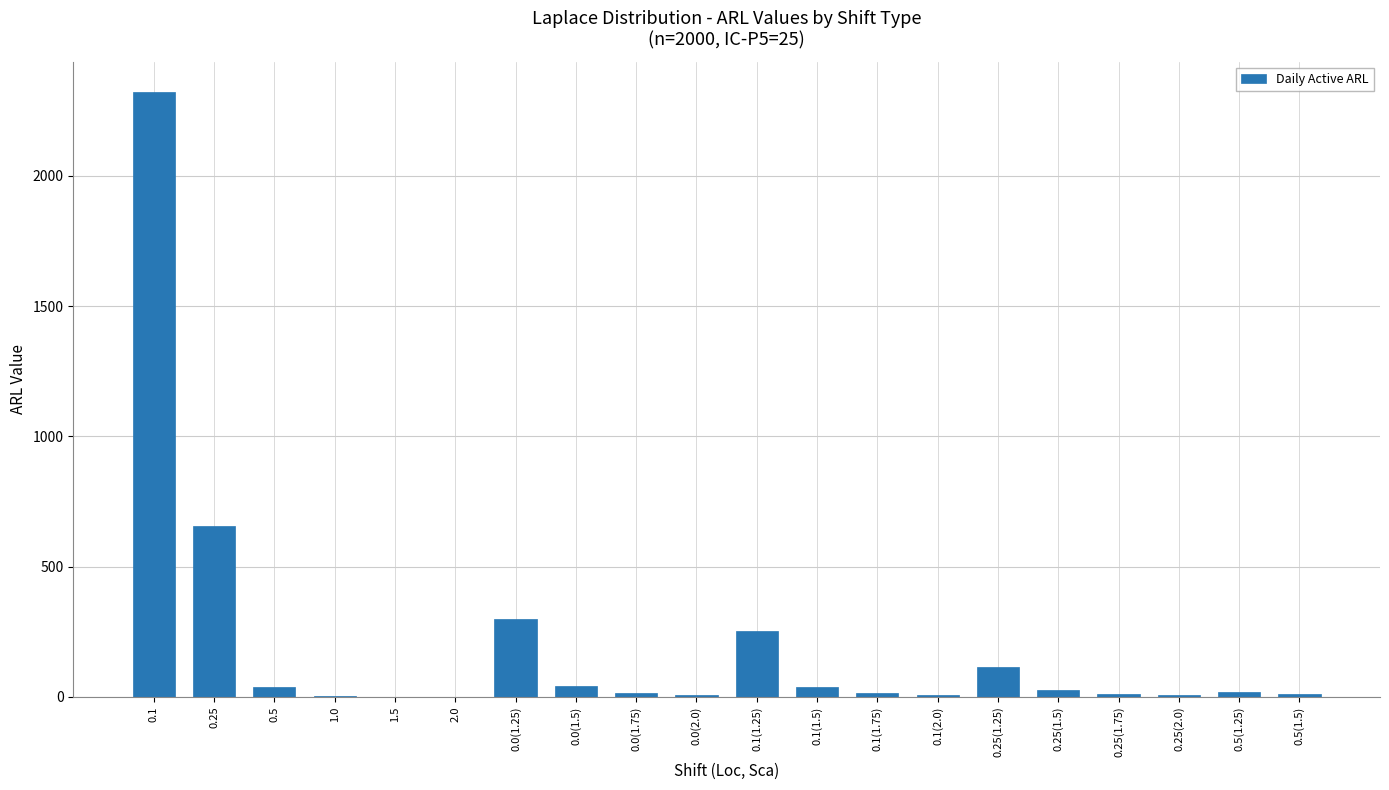

What is the sum of all values?

3894.1